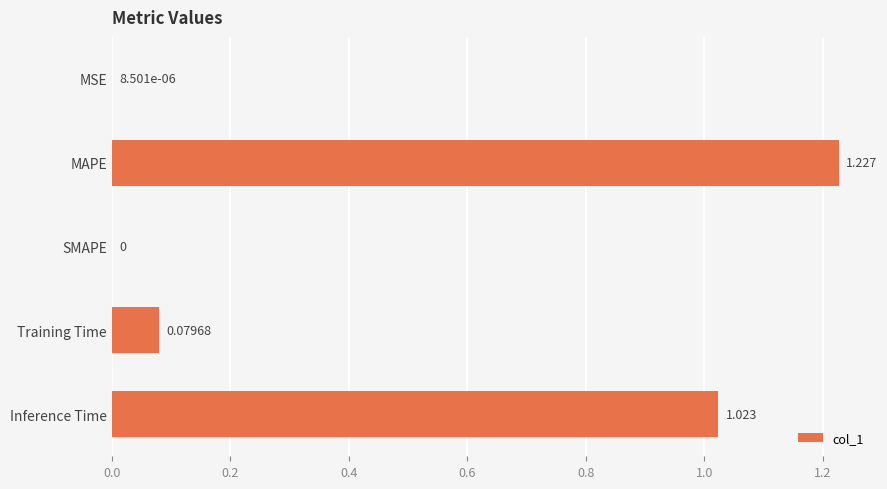

Are the bars grouped side by side (vs. stacked)?

No